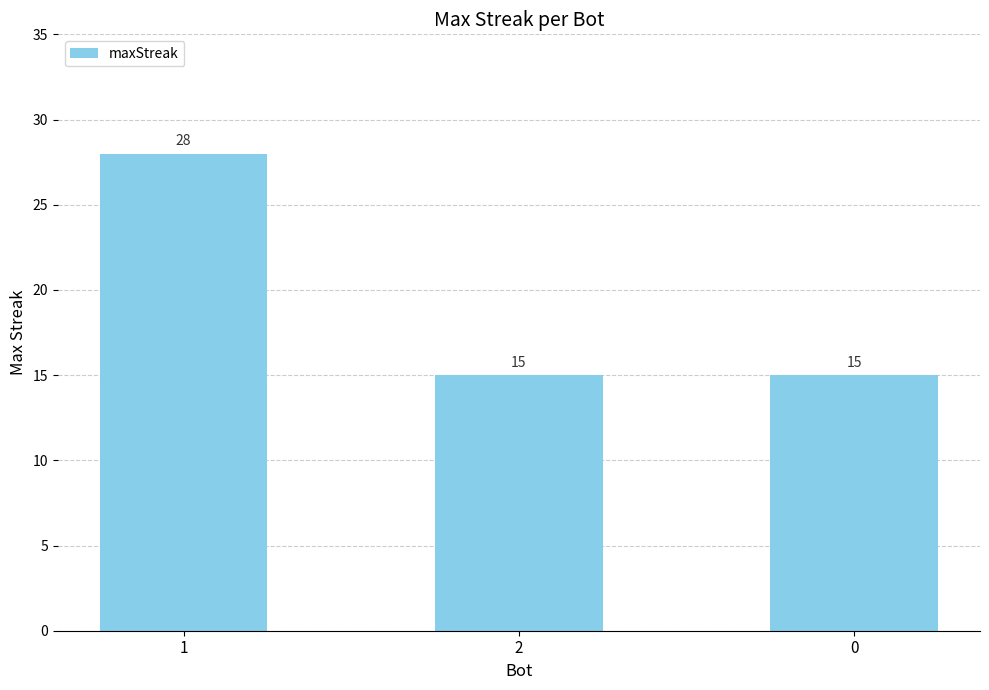

What value does the data have at 1, to the nearest 5?

30